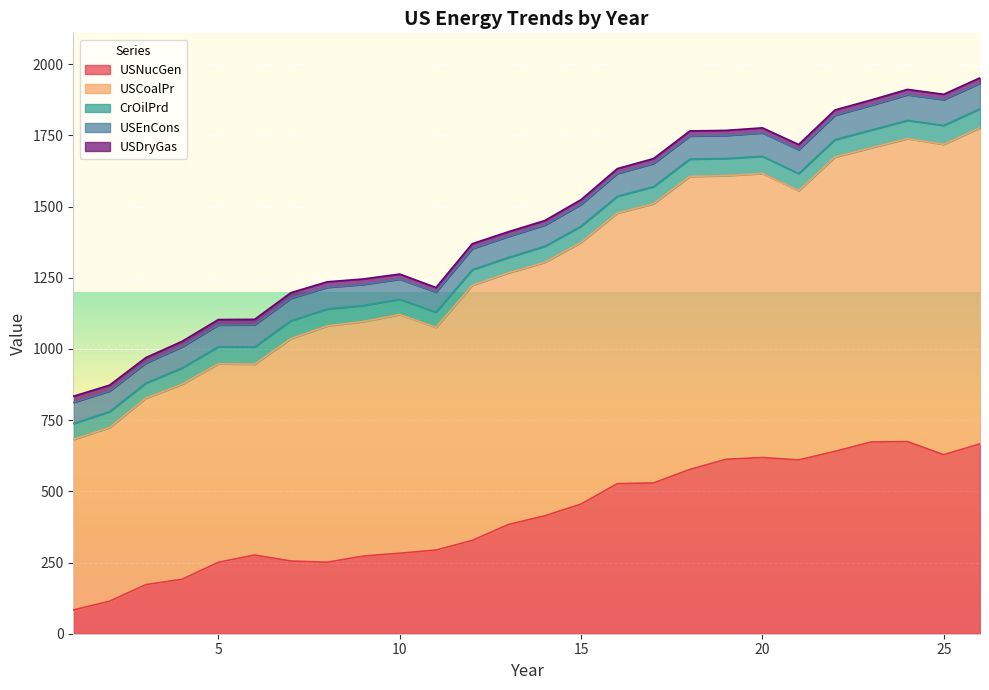

Which series has the largest total across all categories?

USCoalPr